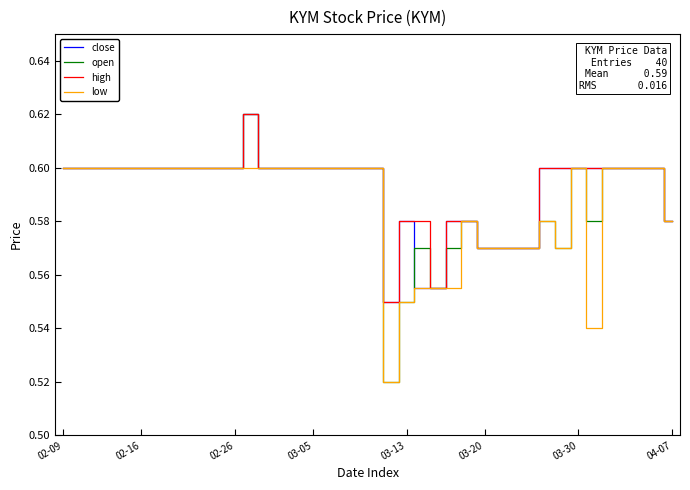

Which series has the largest range (max minus min)?

open